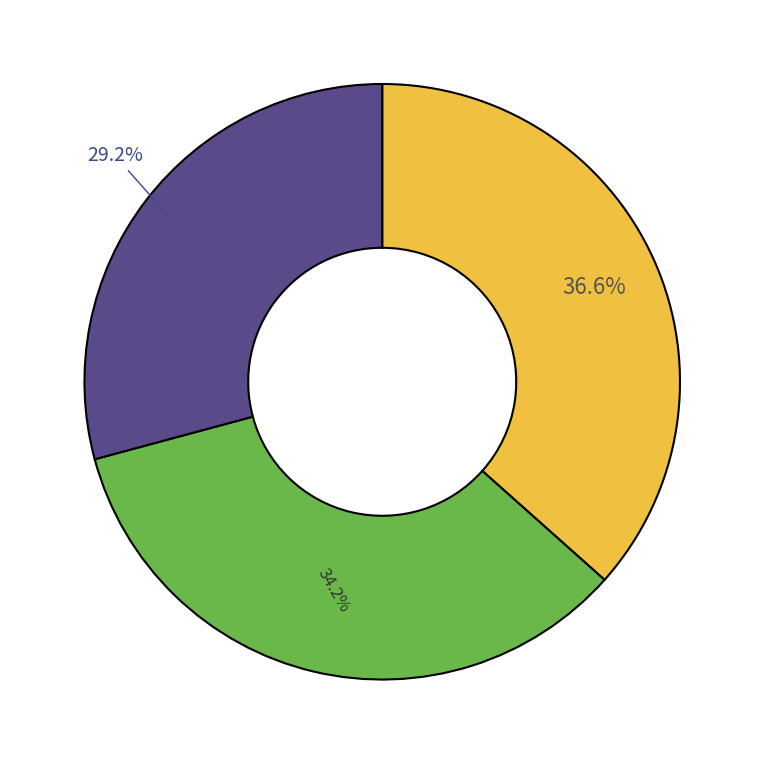

Is there any slice that represents more than half of the pie?

No